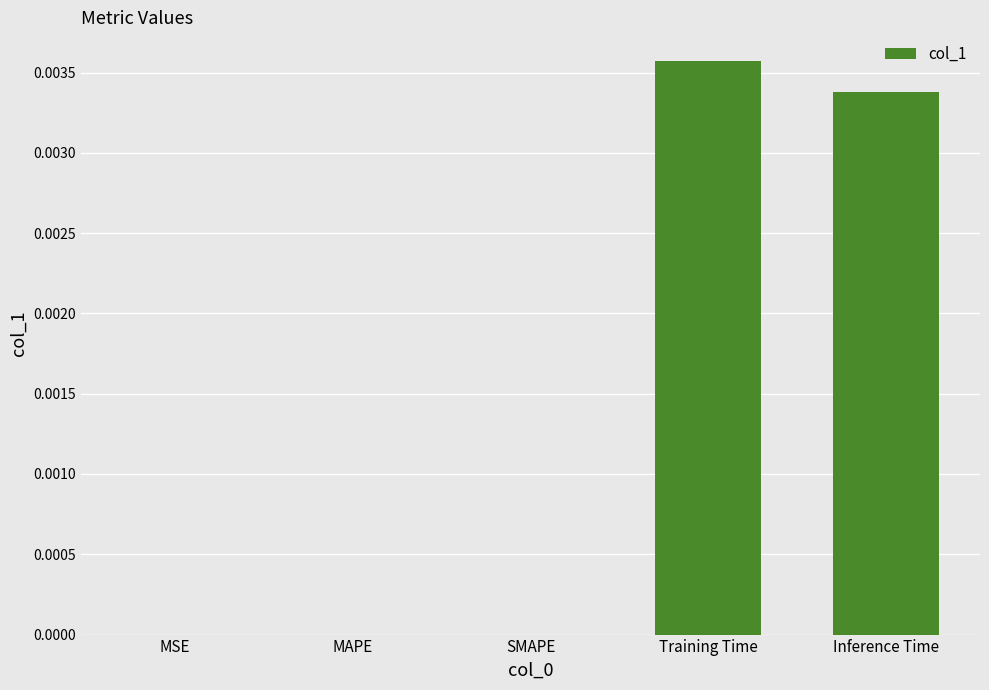

The value at MAPE is 0.0. True or false?

True